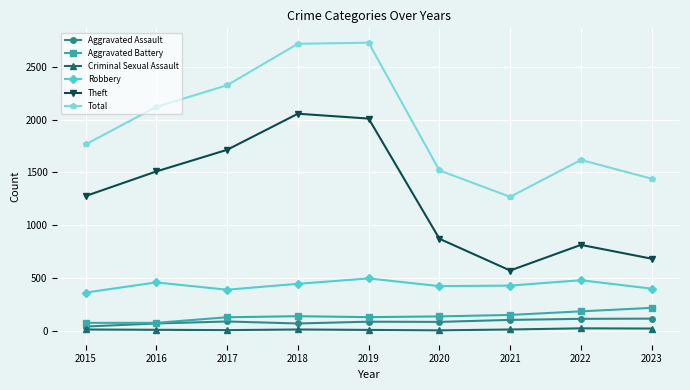

List the series in order of their peak value, highest first.

Total, Theft, Robbery, Aggravated Battery, Aggravated Assault, Criminal Sexual Assault